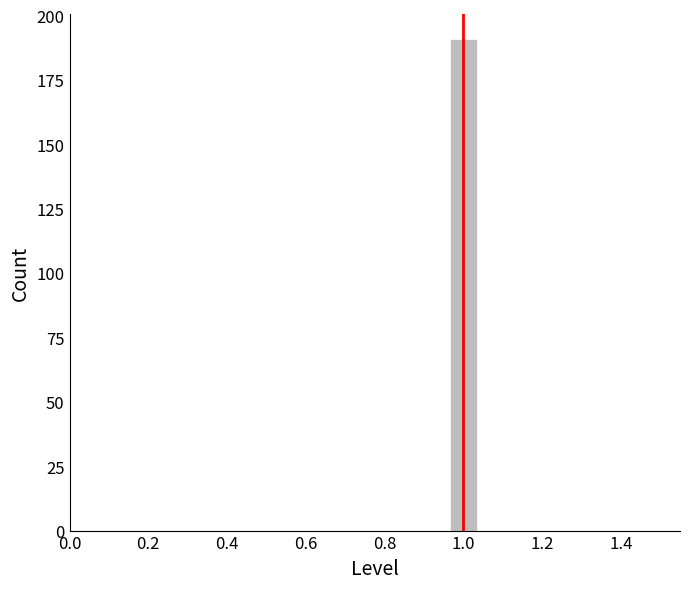

Read against the x-axis, roughly where is the centre of the tallest bar?

1.00